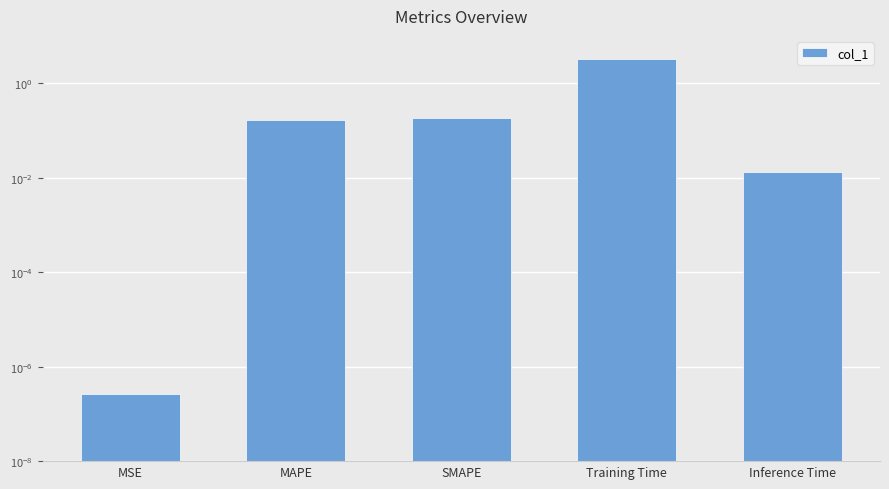

Reading left to right, extract all data points from this chart.

0.0	0.2	0.2	3.3	0.0